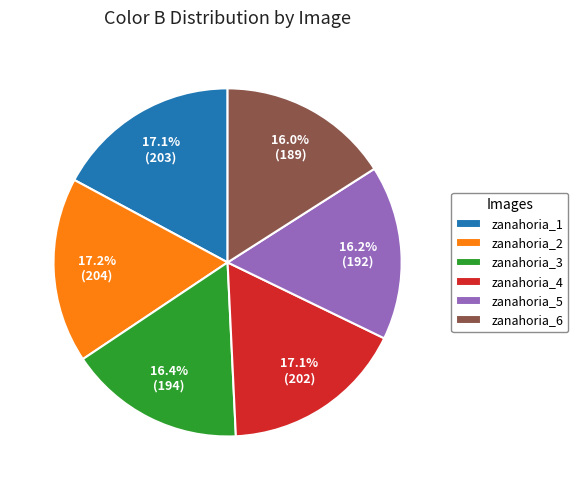

How many segments does this pie chart have?

6